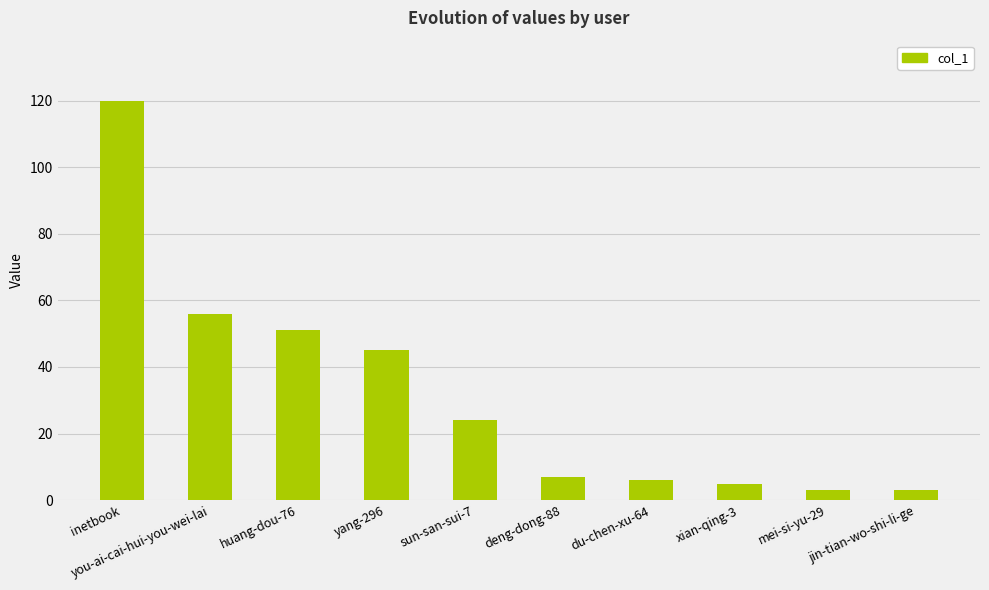

True or false: the data shows 77 at you-ai-cai-hui-you-wei-lai.

False